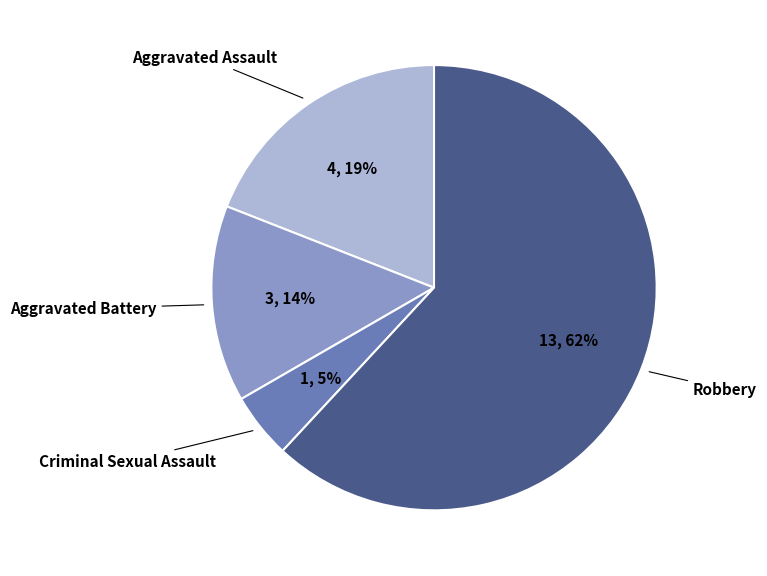

Do Criminal Sexual Assault and Aggravated Assault together represent more than half of the pie?

No